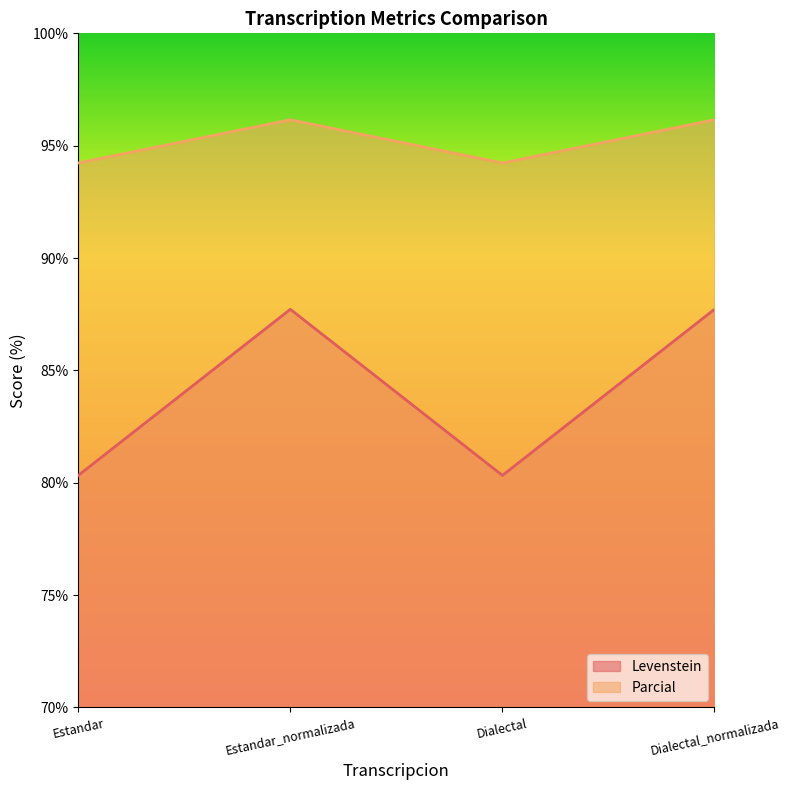

Which series has the largest range (max minus min)?

Levenstein